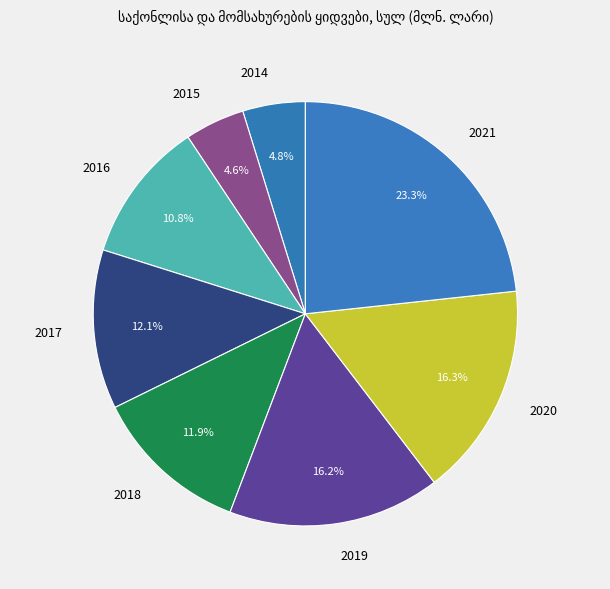

To the nearest percent, what portion does 2017 represent?

12%